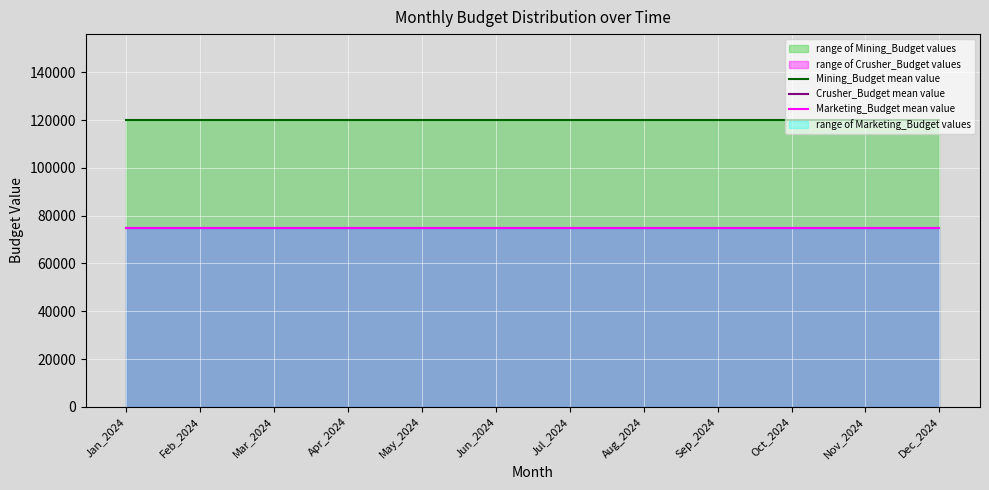

Reading left to right, transcribe all the data shown in this chart.

Mining_Budget mean value: 120000	120000	120000	120000	120000	120000	120000	120000	120000	120000	120000	120000
Crusher_Budget mean value: 75000	75000	75000	75000	75000	75000	75000	75000	75000	75000	75000	75000
Marketing_Budget mean value: 75000	75000	75000	75000	75000	75000	75000	75000	75000	75000	75000	75000